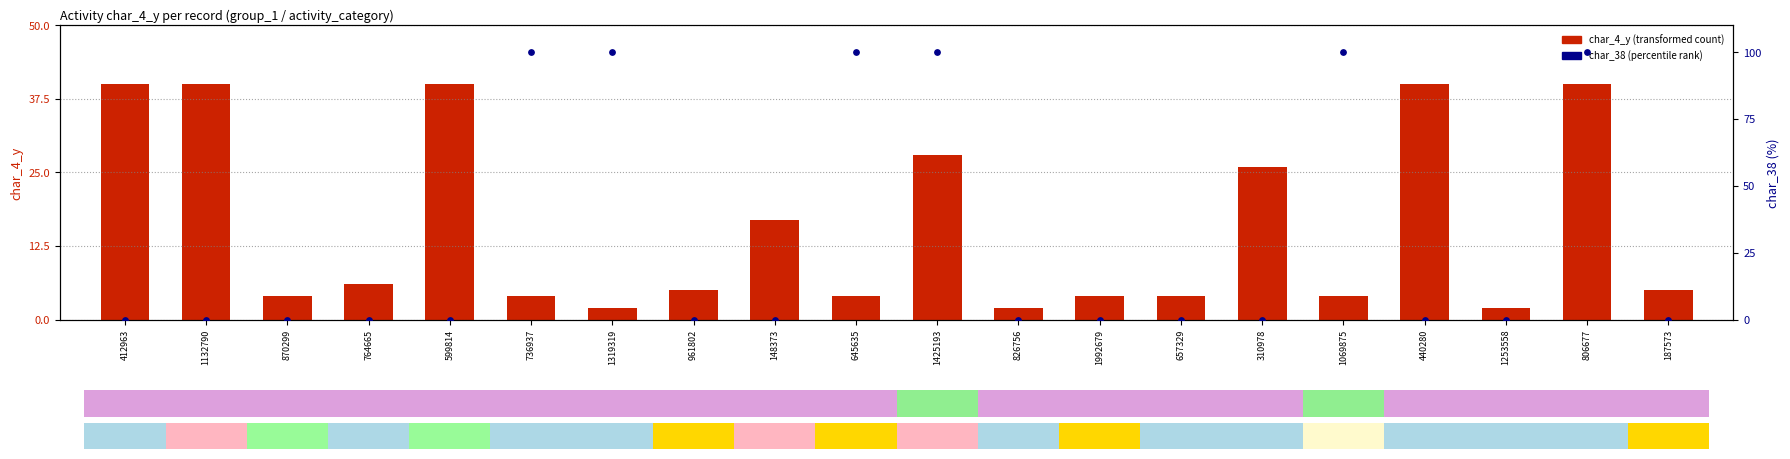

Which series has the largest total across all categories?

char_38 (dot)